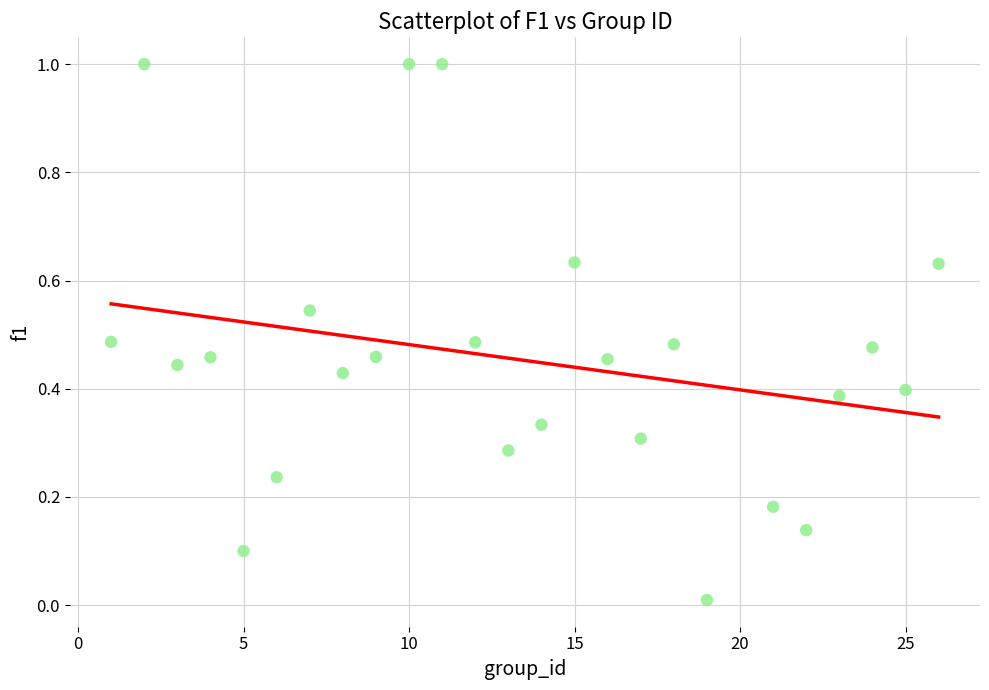

What is the range of Y values (max minus min)?

1.0